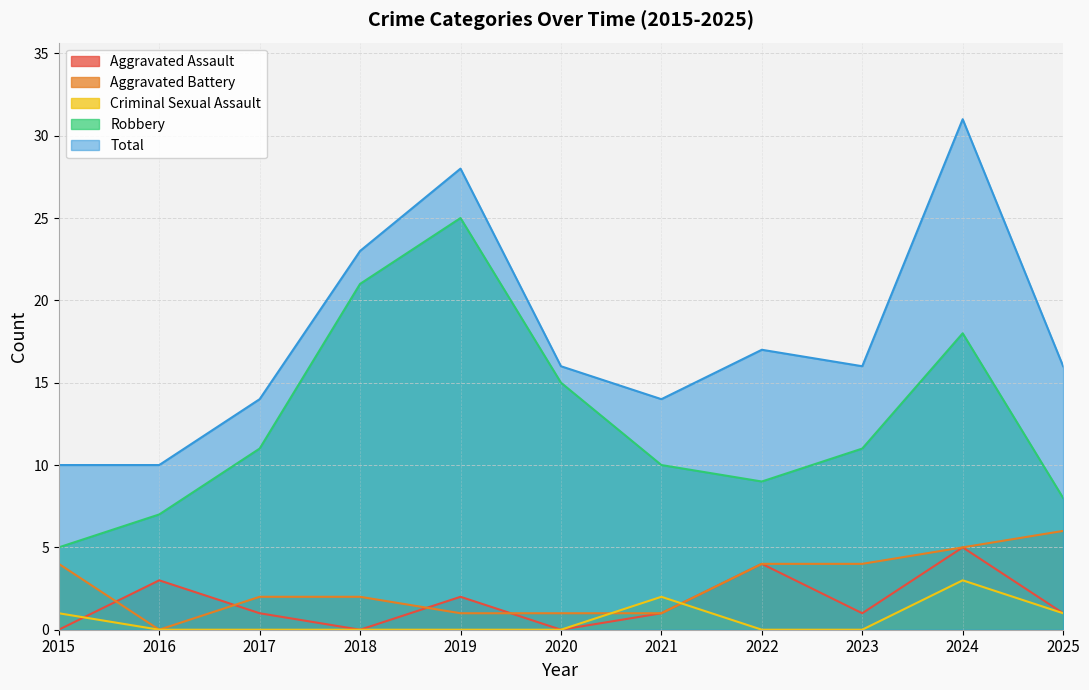

Reading left to right, transcribe all the data shown in this chart.

Aggravated Assault: 0	3	1	0	2	0	1	4	1	5	1
Aggravated Battery: 4	0	2	2	1	1	1	4	4	5	6
Criminal Sexual Assault: 1	0	0	0	0	0	2	0	0	3	1
Robbery: 5	7	11	21	25	15	10	9	11	18	8
Total: 10	10	14	23	28	16	14	17	16	31	16